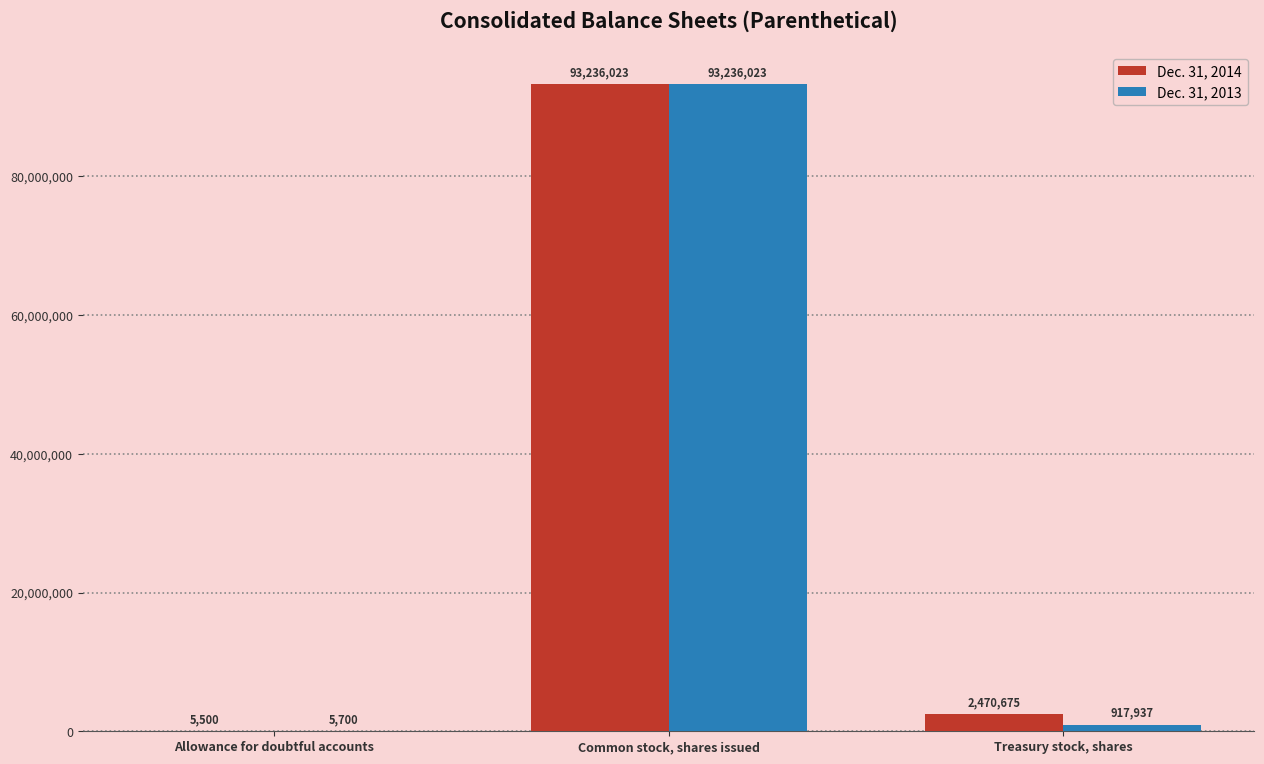

Where does the Dec. 31, 2014 series first go above 2470675?

Common stock, shares issued